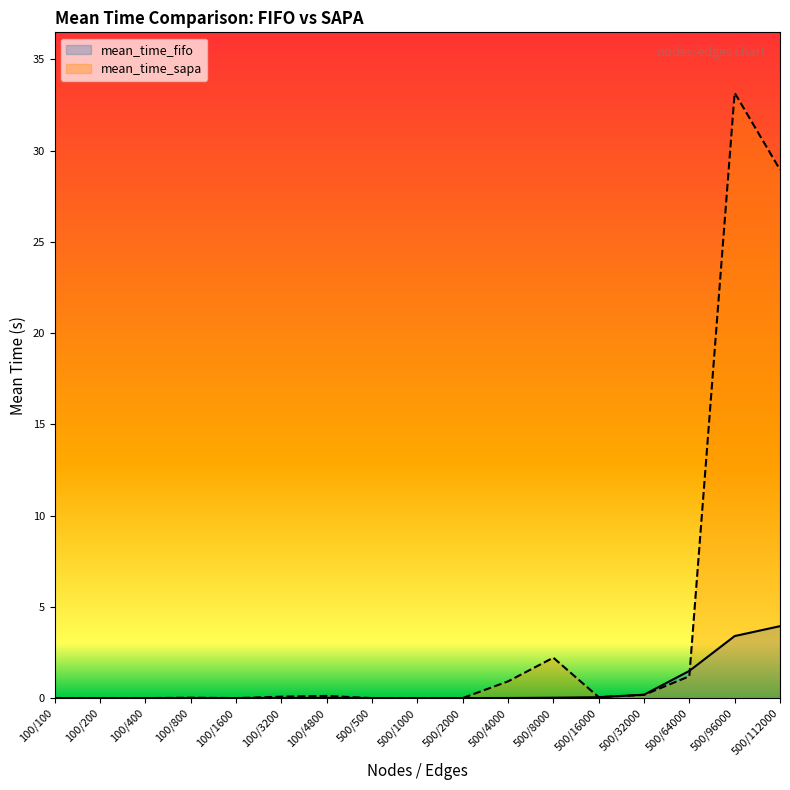

True or false: mean_time_sapa and mean_time_fifo intersect in this chart.

True